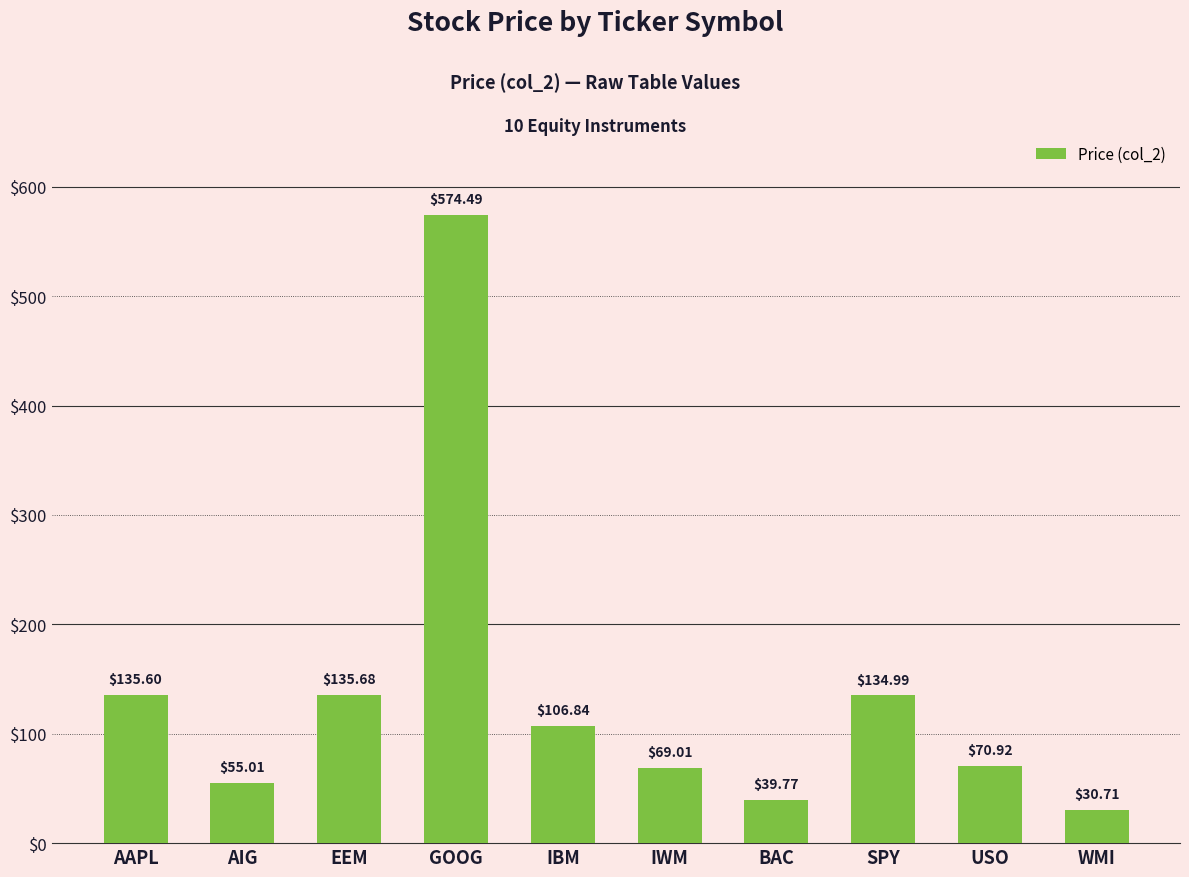

What is the difference between the maximum and minimum values?

543.8